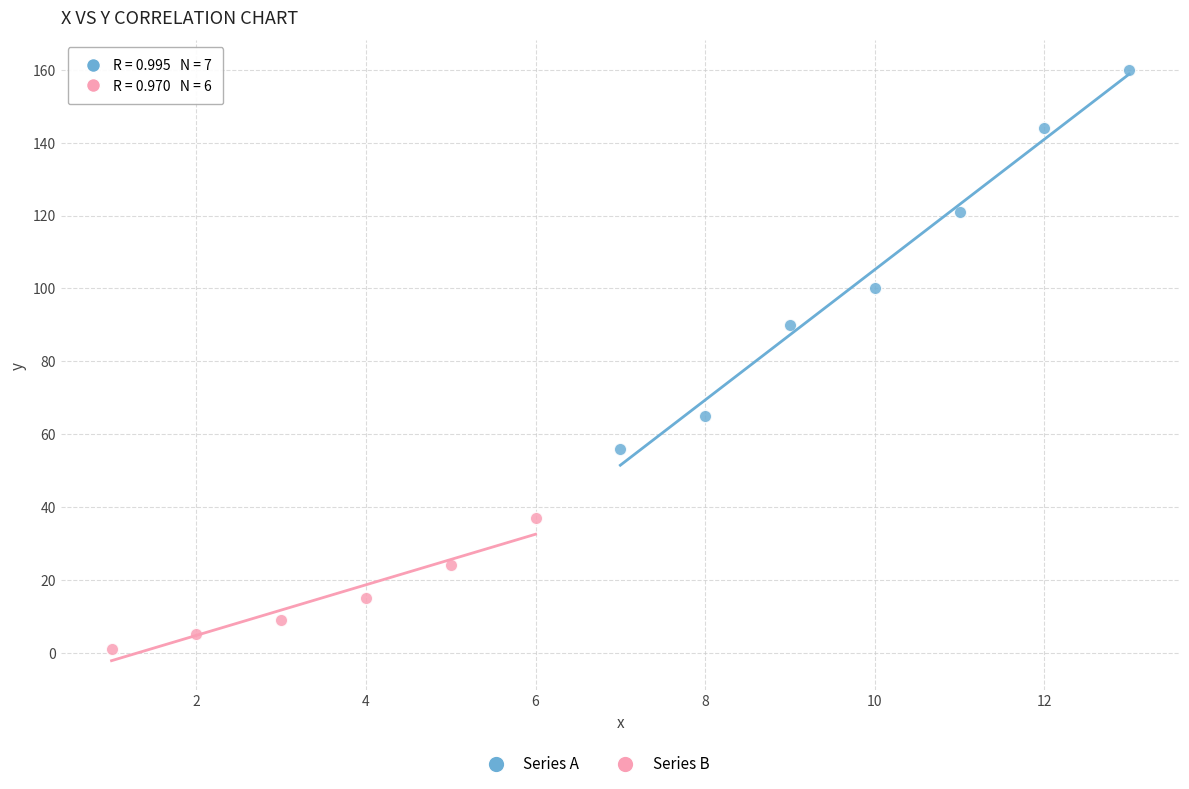

Which series has the largest Y range (max minus min)?

Series A